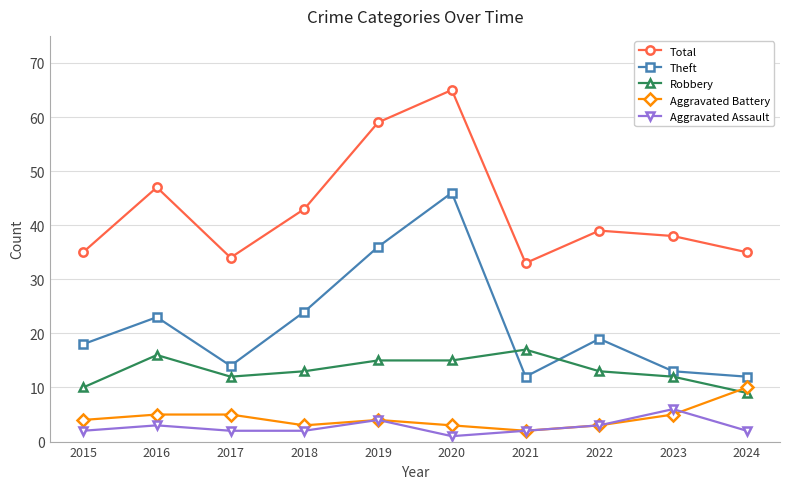

What is the sum of all Aggravated Battery values?

44